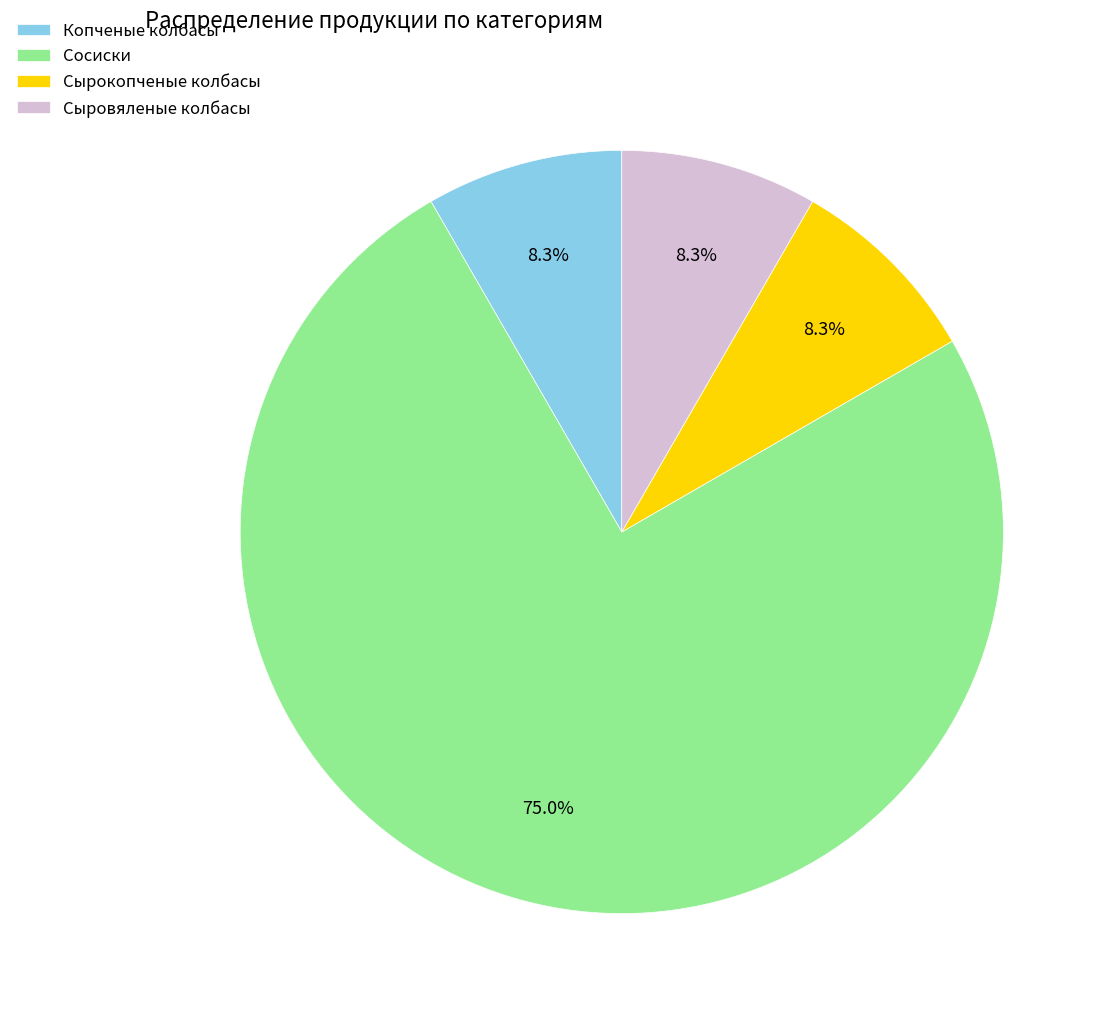

What is the largest slice in the pie chart?

Сосиски